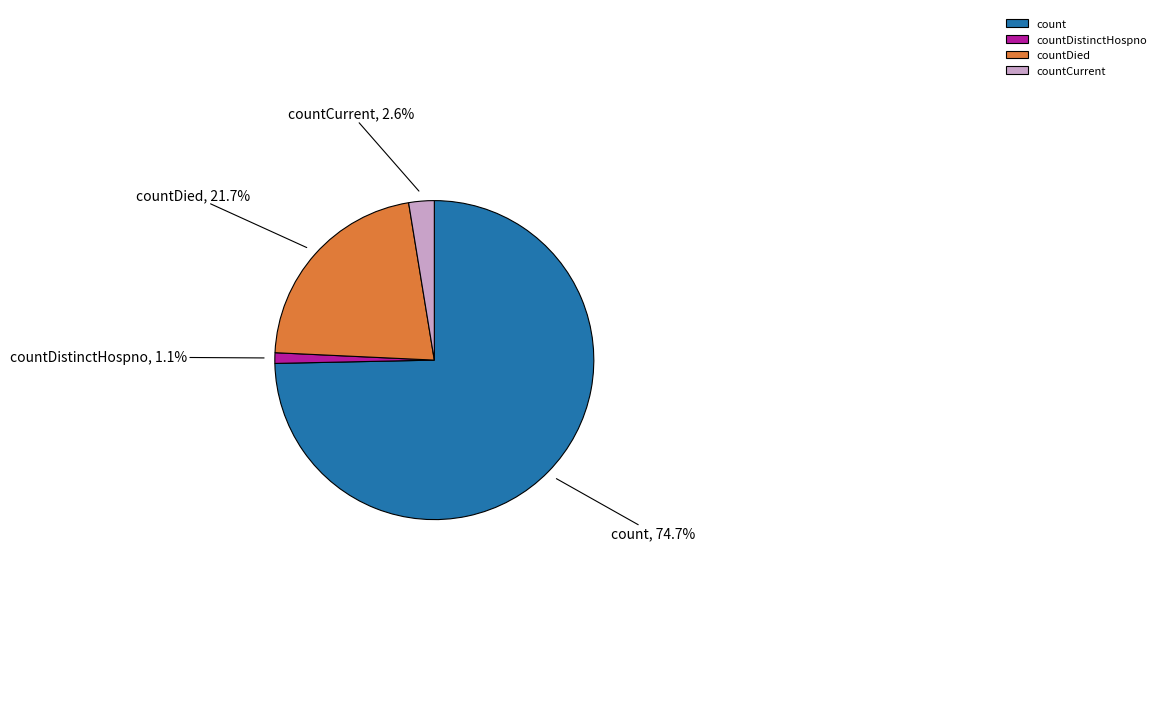

What is the majority slice?

count